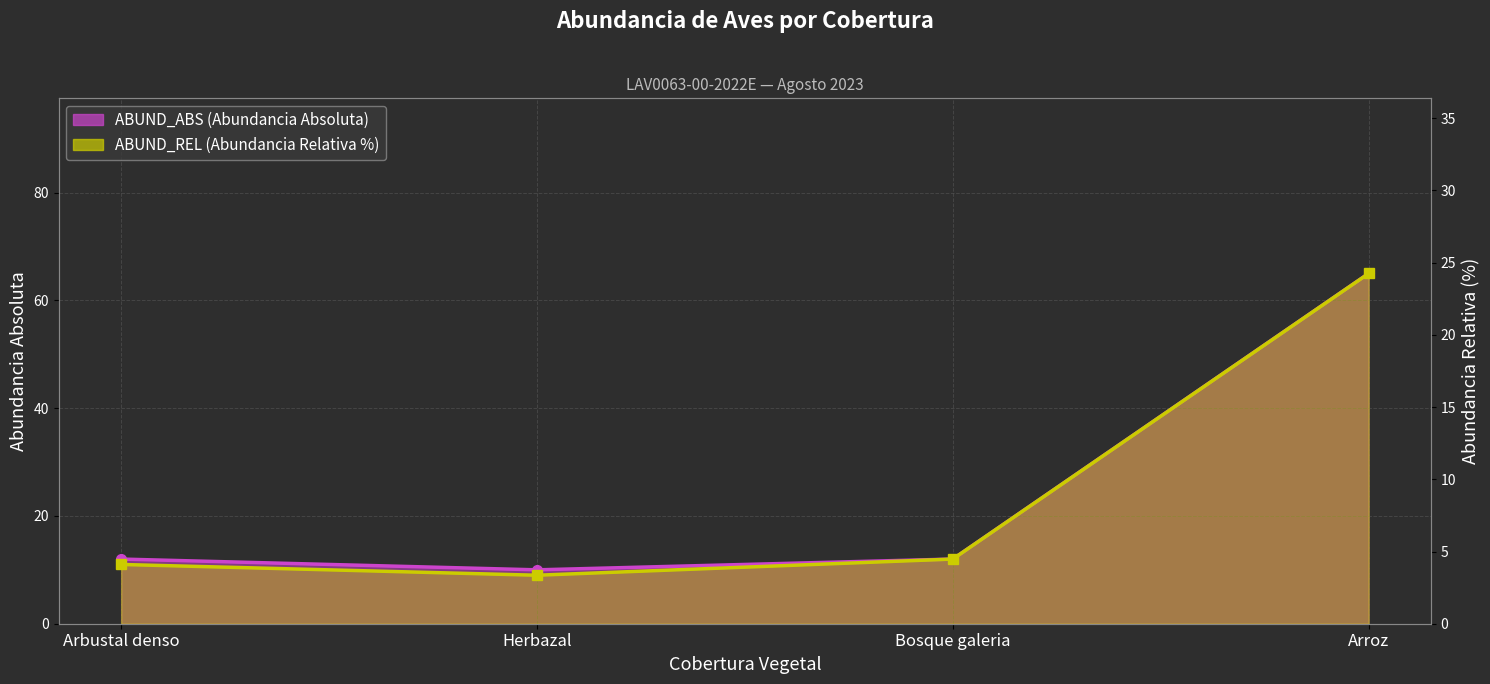

At which label is ABUND_REL closest to 13?

Bosque galeria